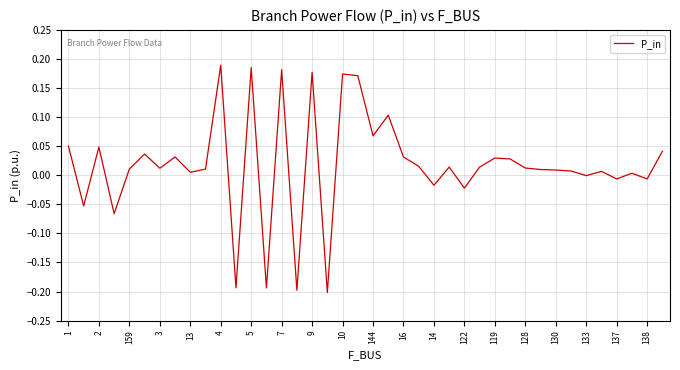

What is the difference between the maximum and minimum values?

0.4